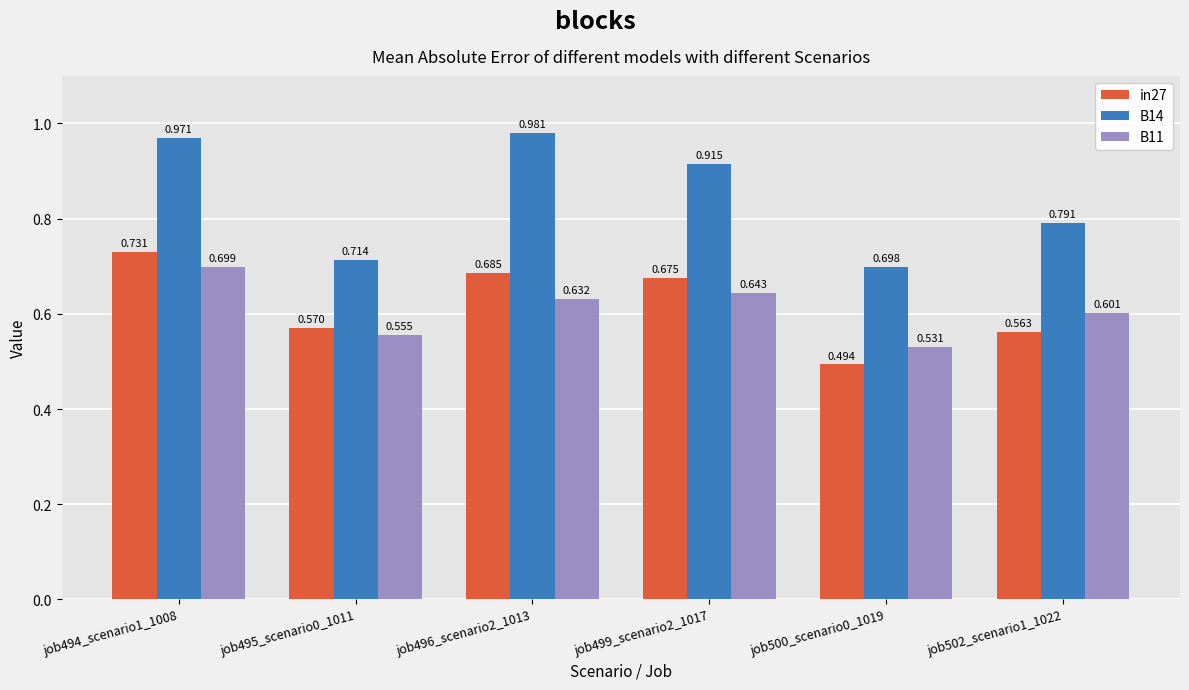

Rank the series by their maximum value, from lowest to highest.

B11, in27, B14